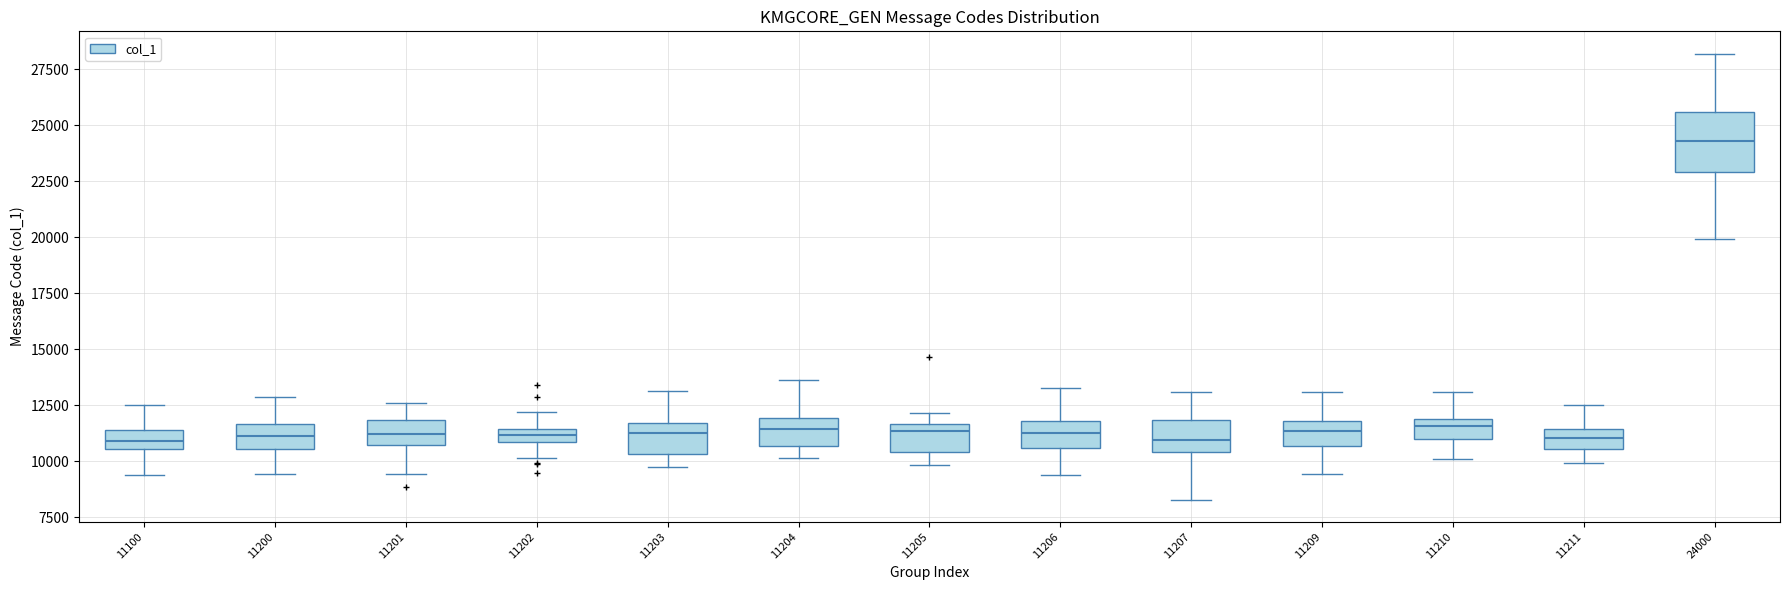

Which box is the tallest, from its lower edge to its upper edge?

24000